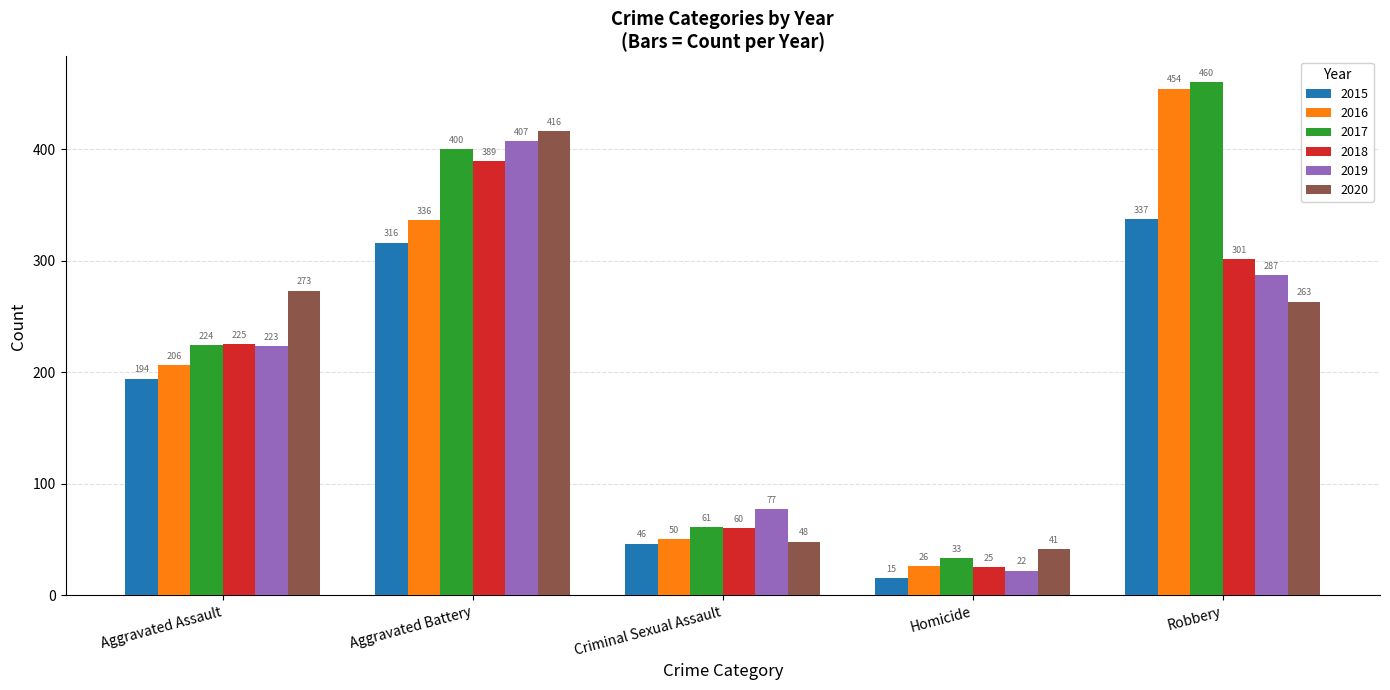

Reading left to right, what are all the values shown in this chart?

2015: Aggravated Assault=194	Aggravated Battery=316	Criminal Sexual Assault=46	Homicide=15	Robbery=337
2016: Aggravated Assault=206	Aggravated Battery=336	Criminal Sexual Assault=50	Homicide=26	Robbery=454
2017: Aggravated Assault=224	Aggravated Battery=400	Criminal Sexual Assault=61	Homicide=33	Robbery=460
2018: Aggravated Assault=225	Aggravated Battery=389	Criminal Sexual Assault=60	Homicide=25	Robbery=301
2019: Aggravated Assault=223	Aggravated Battery=407	Criminal Sexual Assault=77	Homicide=22	Robbery=287
2020: Aggravated Assault=273	Aggravated Battery=416	Criminal Sexual Assault=48	Homicide=41	Robbery=263